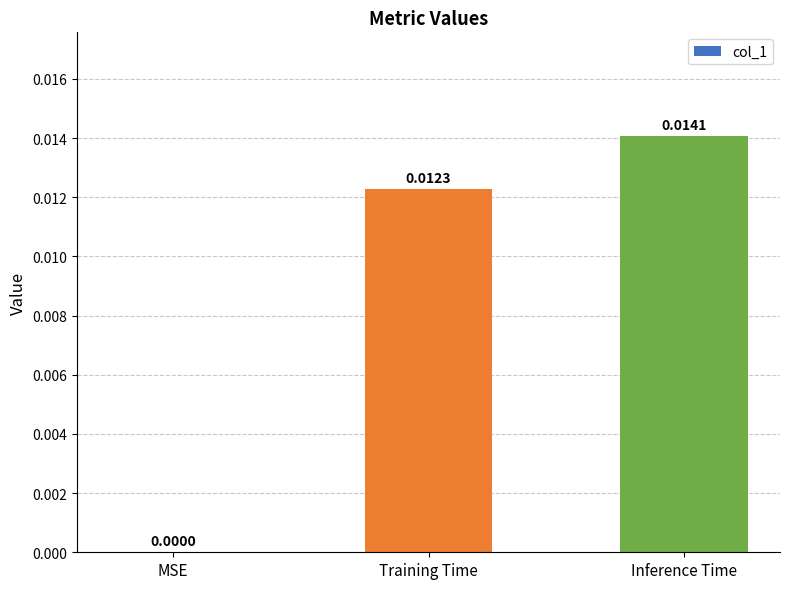

Which has a higher value, Training Time or MSE?

Training Time